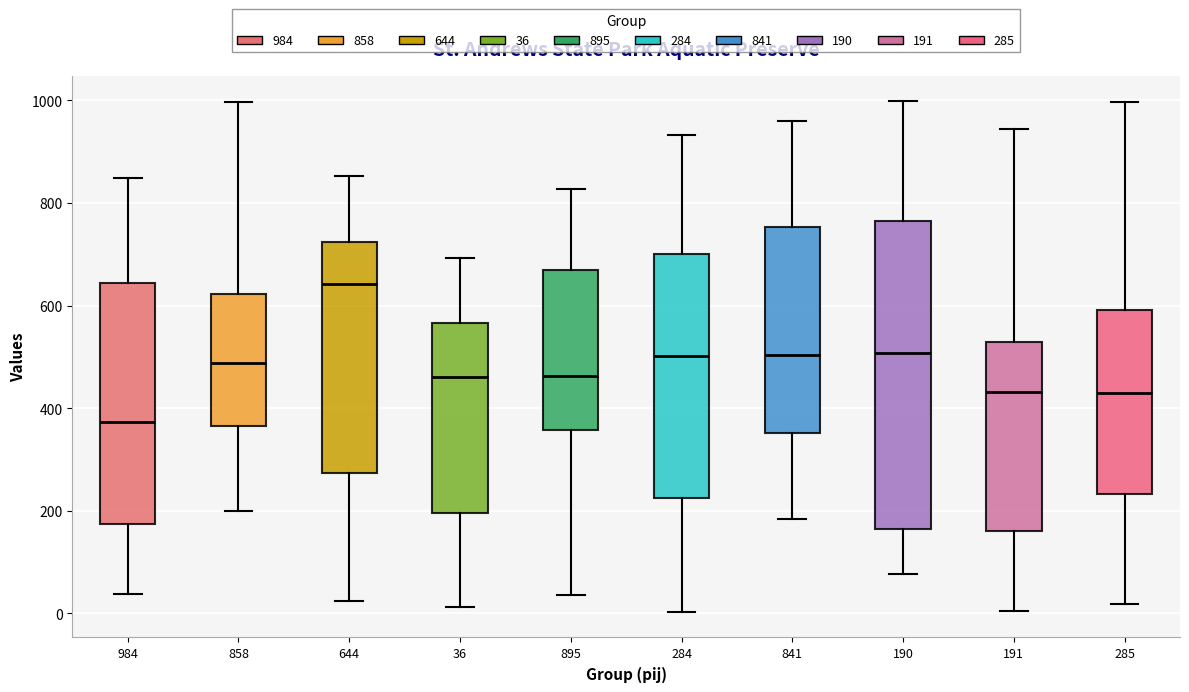

Which box is the tallest, from its lower edge to its upper edge?

190